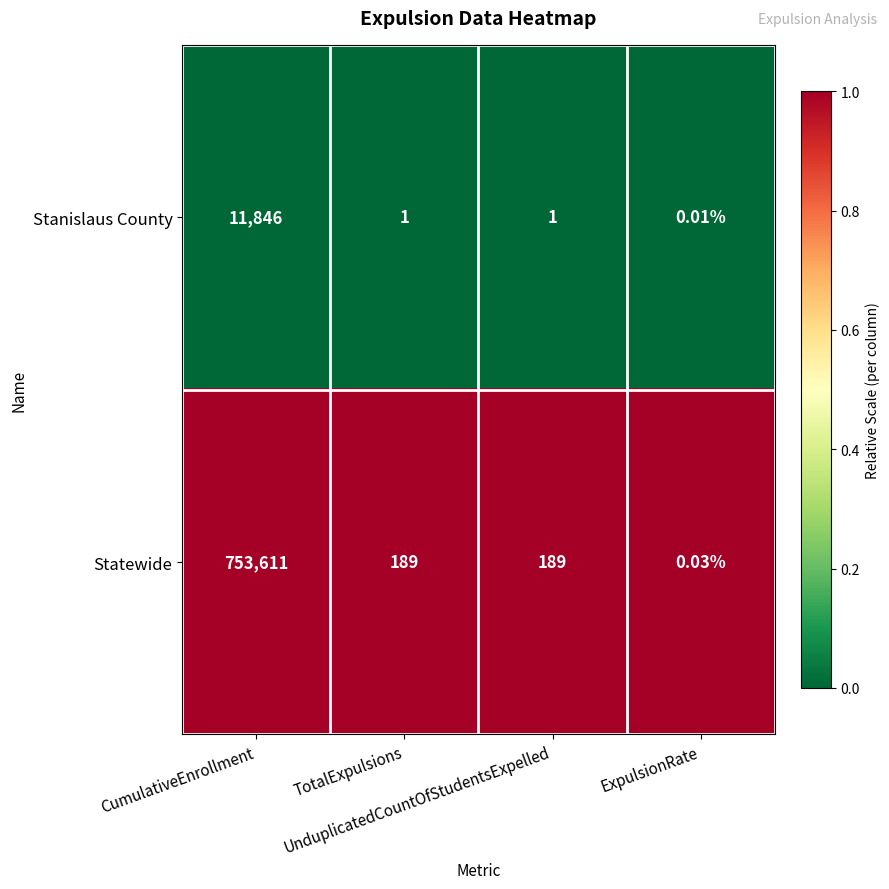

Which series has the largest total across all categories?

Statewide